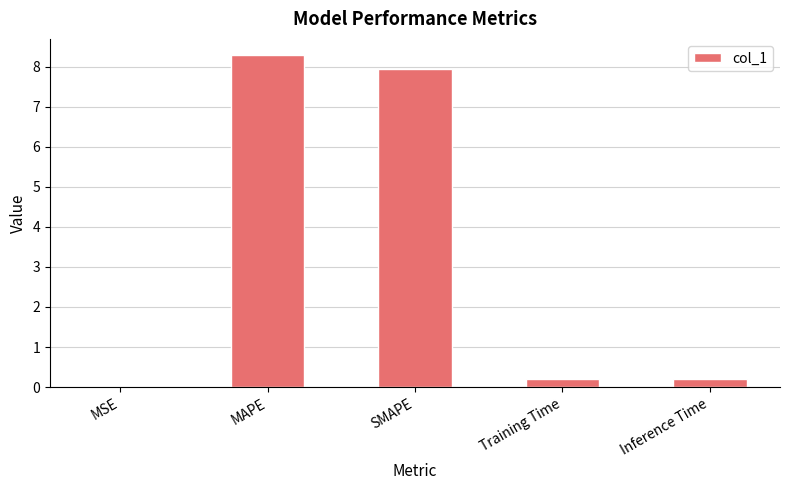

What is the change in value from SMAPE to Training Time?

-7.8